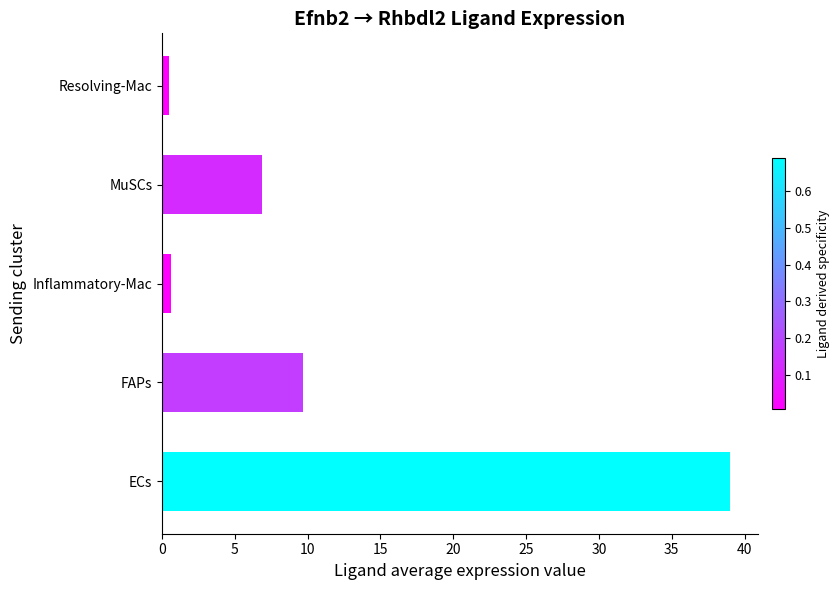

True or false: the data shows 5.3 at FAPs.

False